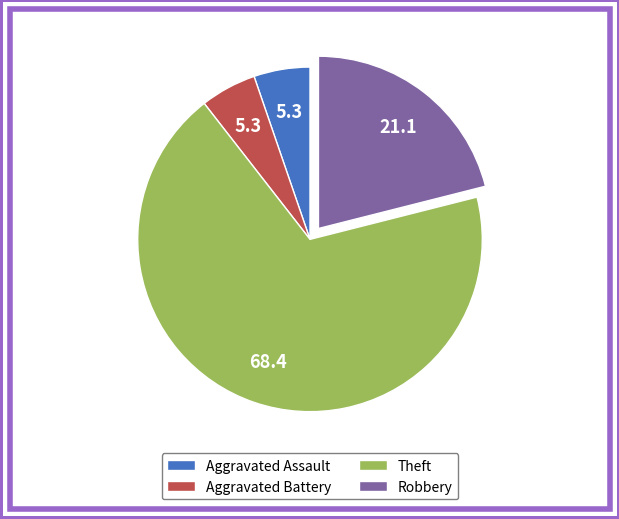

Is it true that Robbery is 21% of the pie?

True